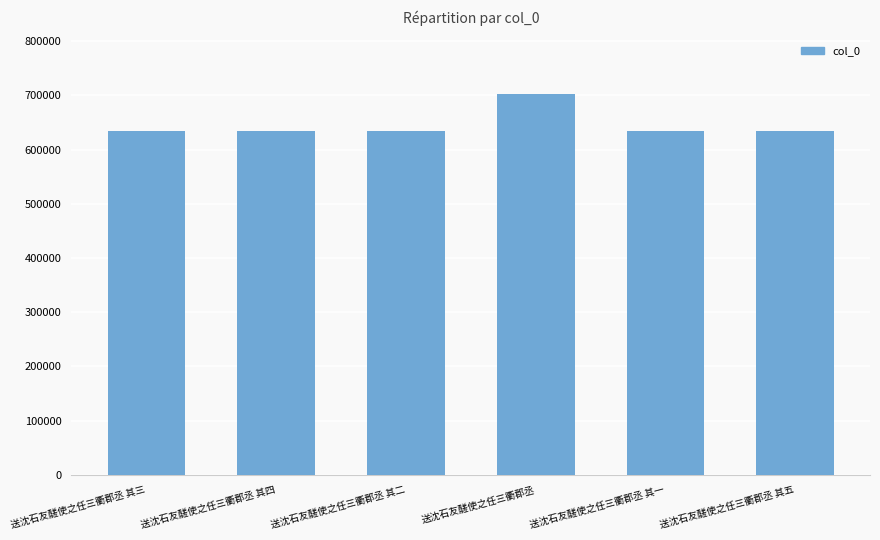

True or false: the data shows 419484 at 送沈石友醝使之任三衢郡丞.

False